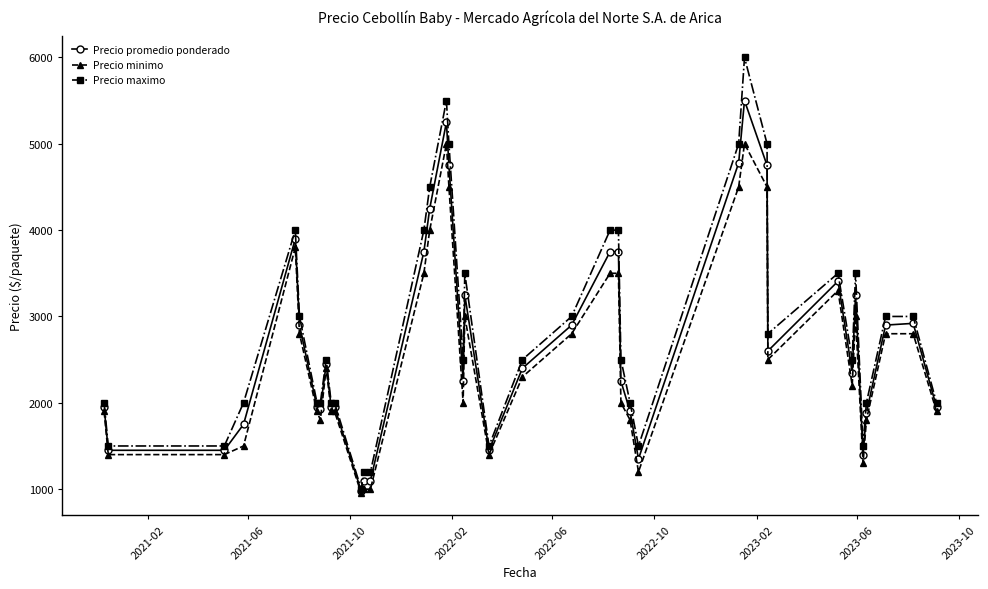

What is the value of the Precio promedio ponderado point at the 21st from the left?

1450